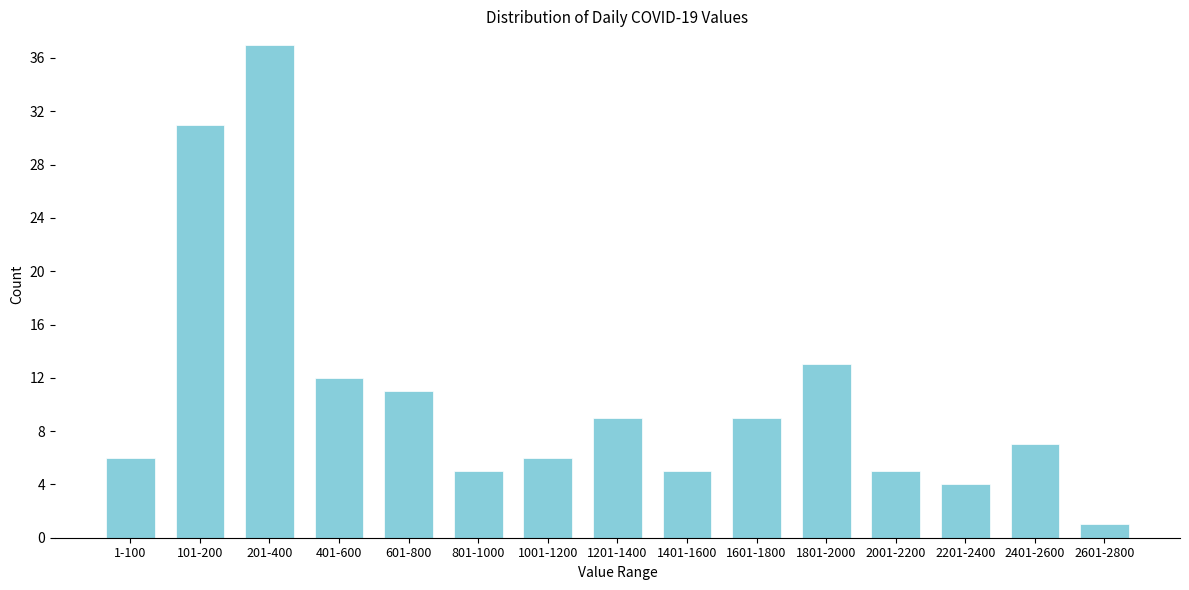

Reading left to right, what are all the values shown in this chart?

6	31	37	12	11	5	6	9	5	9	13	5	4	7	1